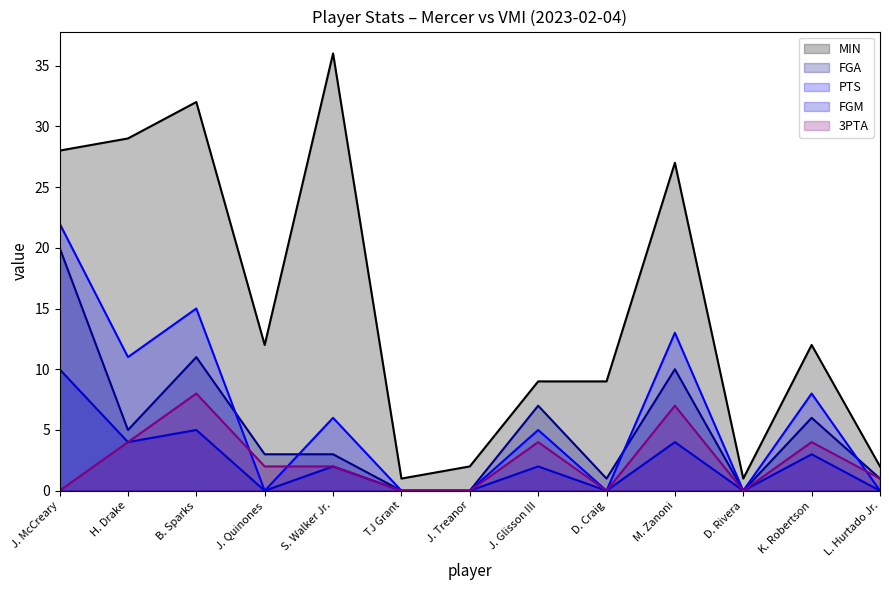

In MIN, how many points are lower than both neighbors (excluding endpoints)?

3